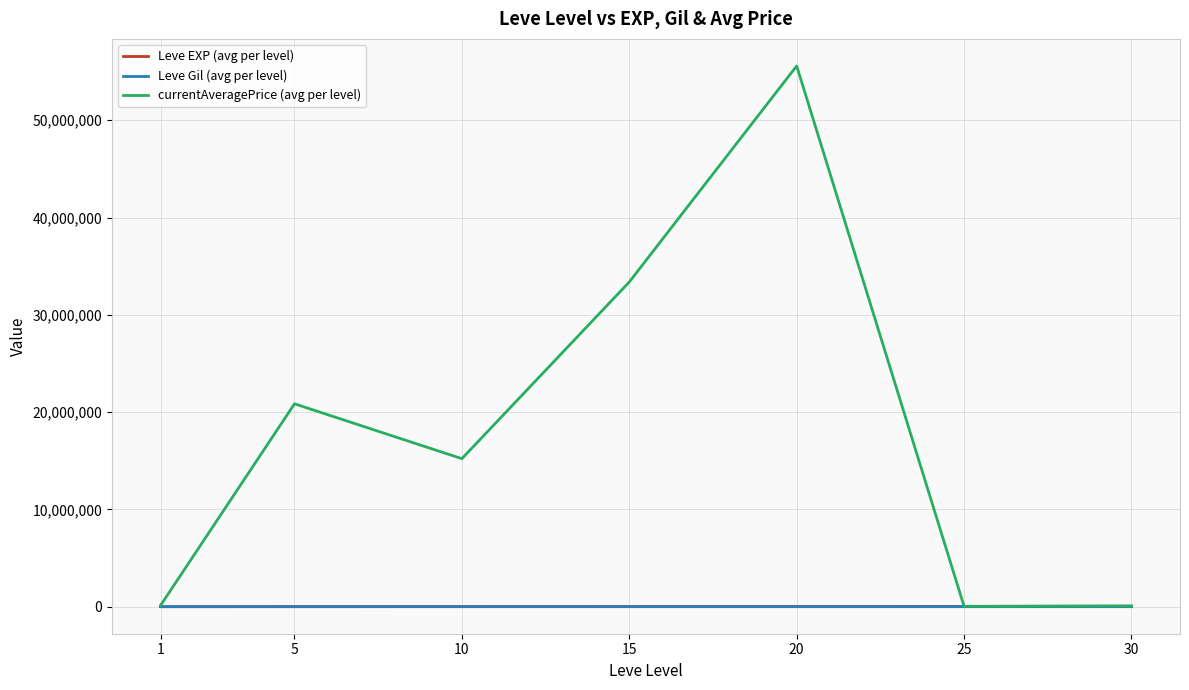

The value of currentAveragePrice (avg per level) at 10 is 15213955.5. True or false?

True